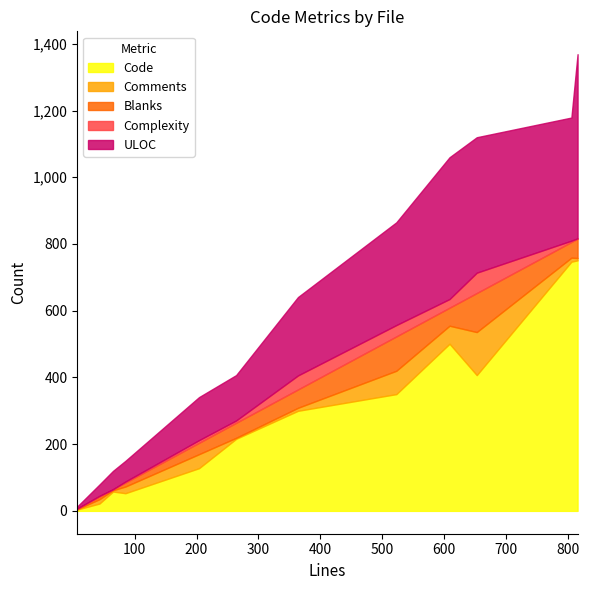

What is the highest value of the Code series?

751